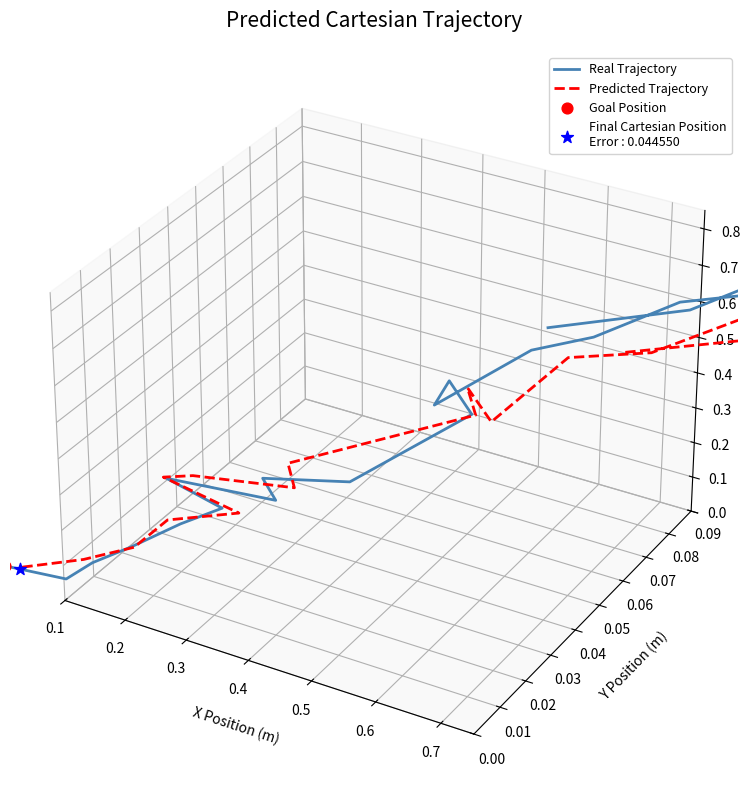

Which series contains the highest Y value?

Predicted Trajectory